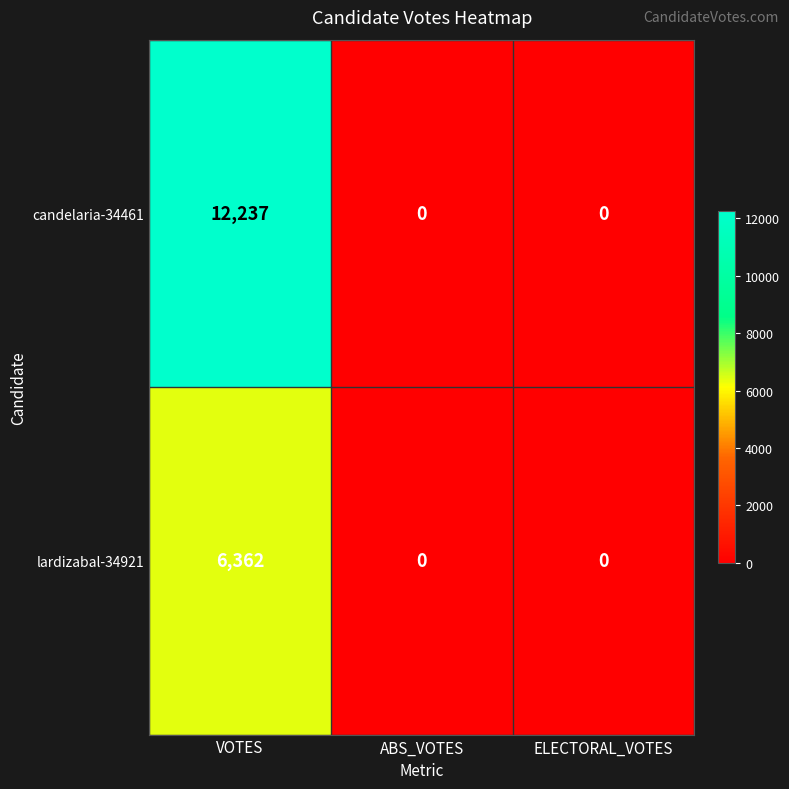

How many data points does each series have?

3